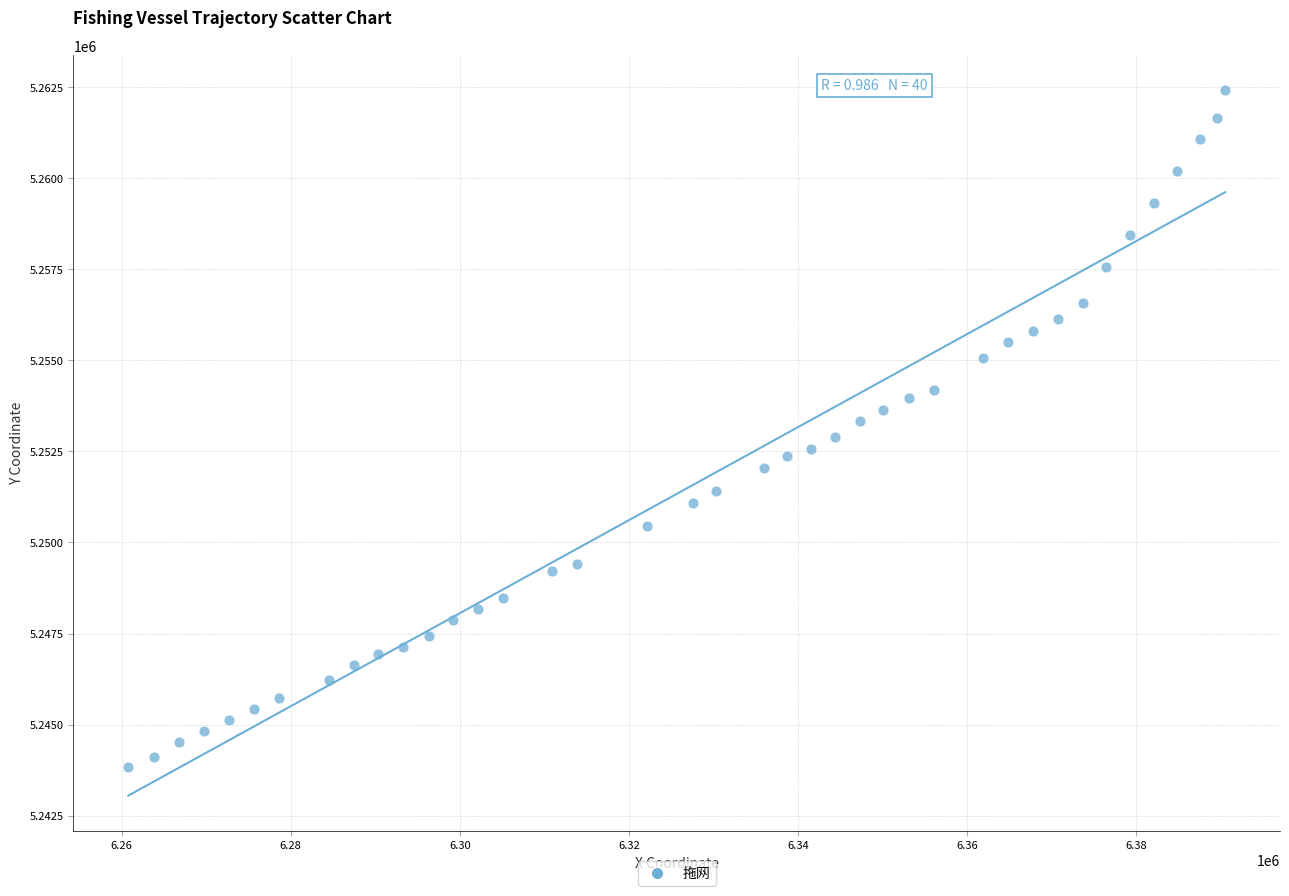

What is the range of Y values (max minus min)?

18573.6